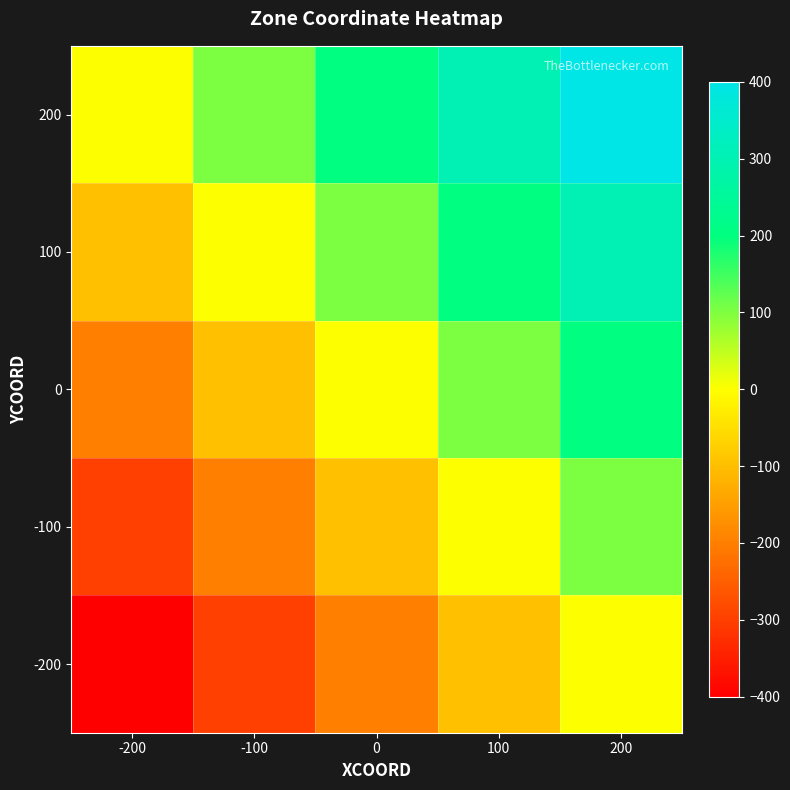

Rank the series by their average value, from lowest to highest.

-200, -100, 0, 100, 200